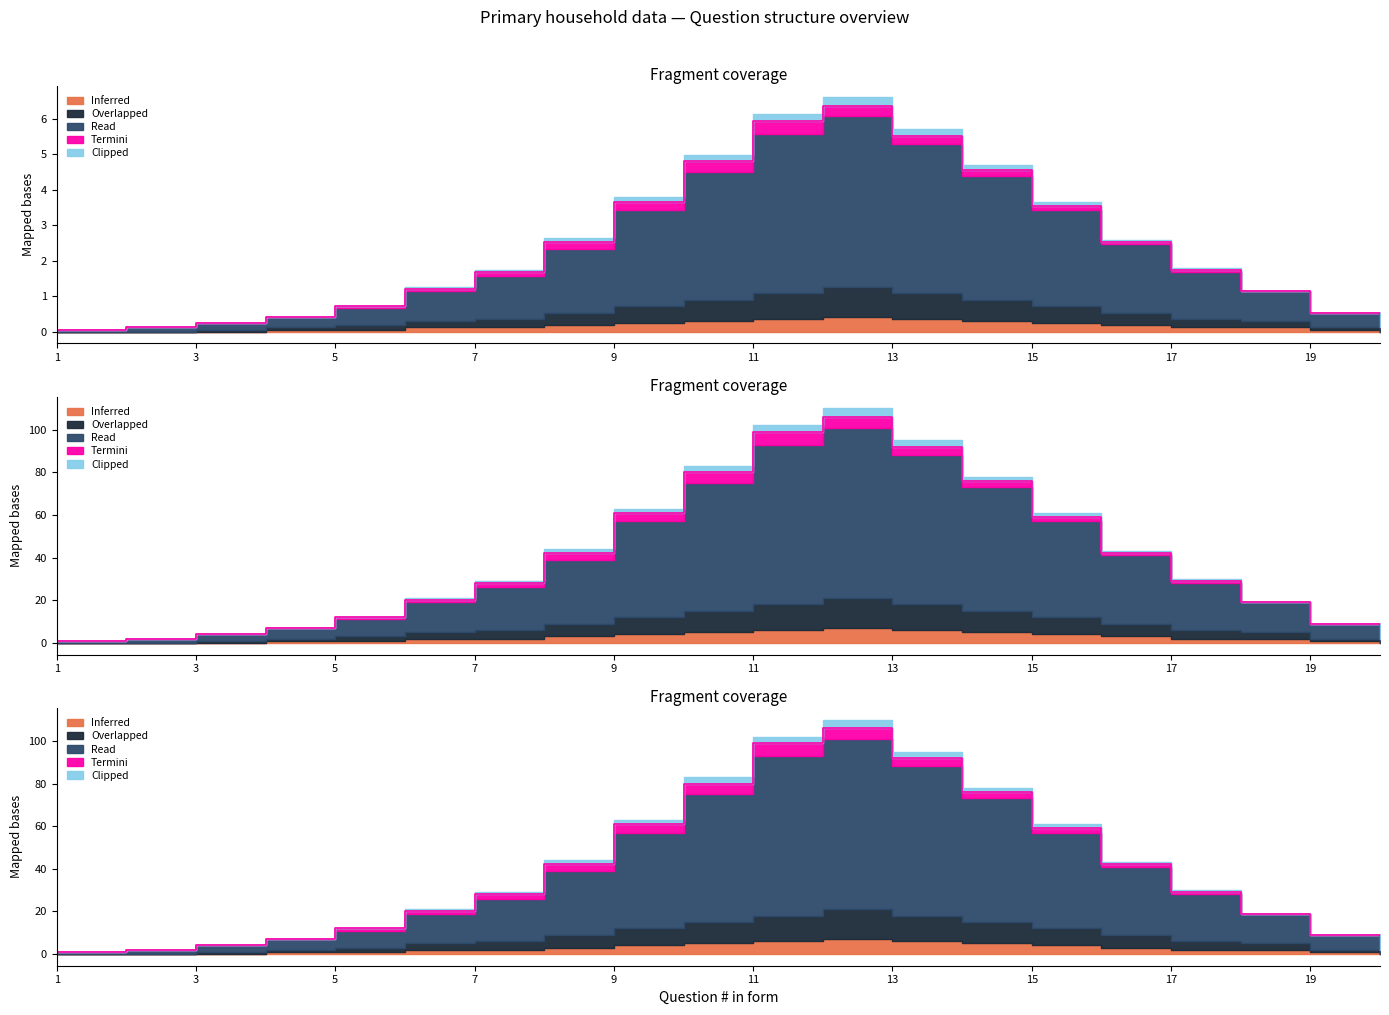

Is it true that Inferred equals 62.8 at 16?

False